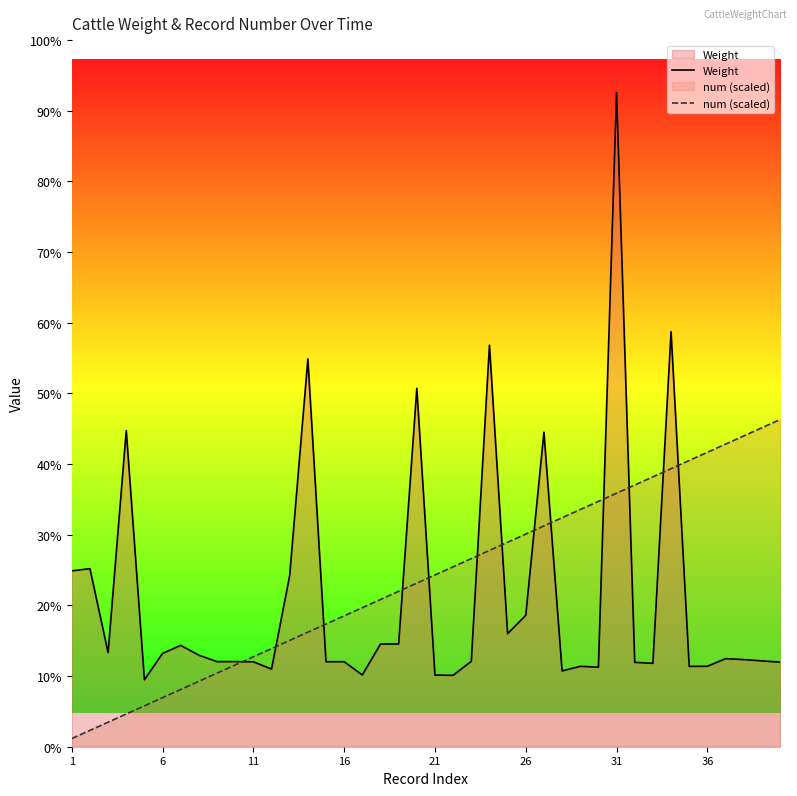

What are all the series names shown in the legend?

Weight, num (scaled)